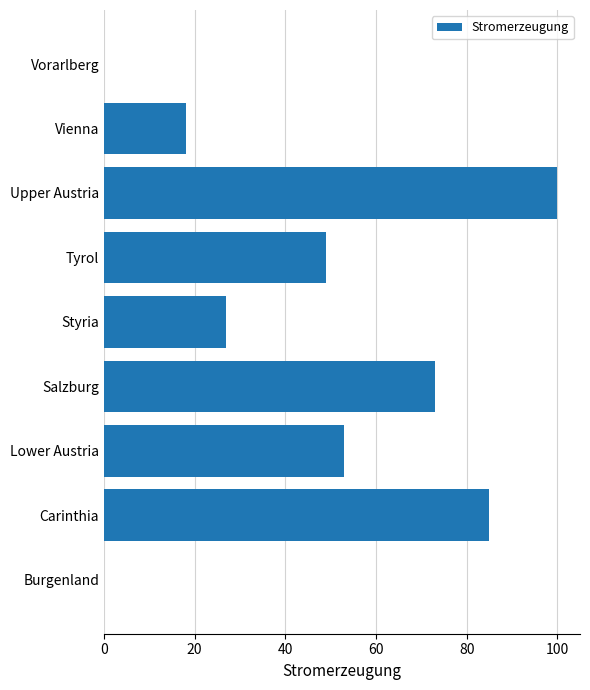

What is the sum of the values at Carinthia and Lower Austria?

138